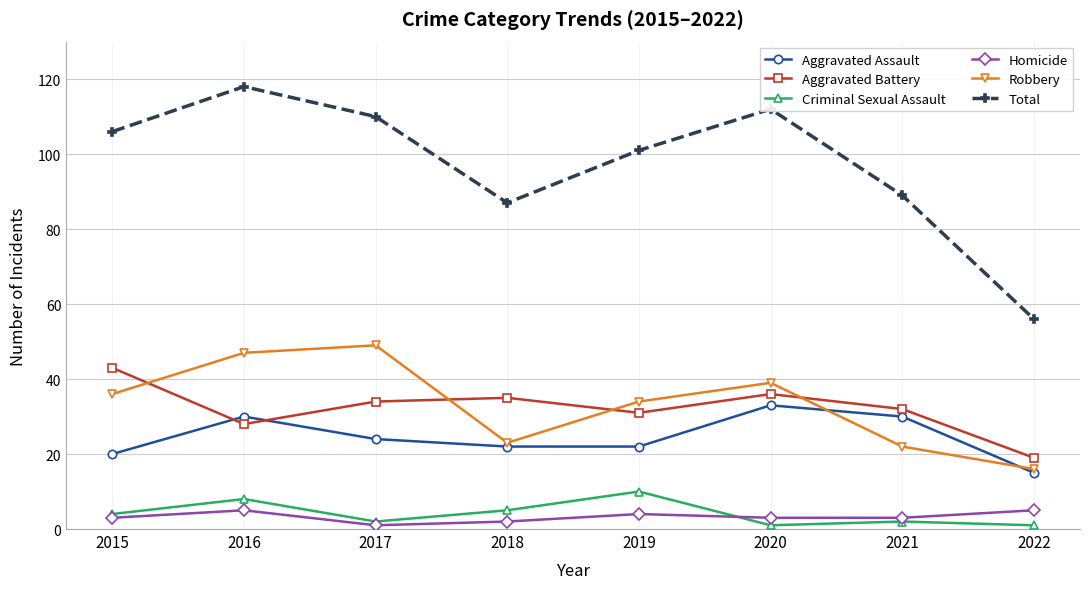

True or false: Total and Aggravated Assault cross at least once.

False